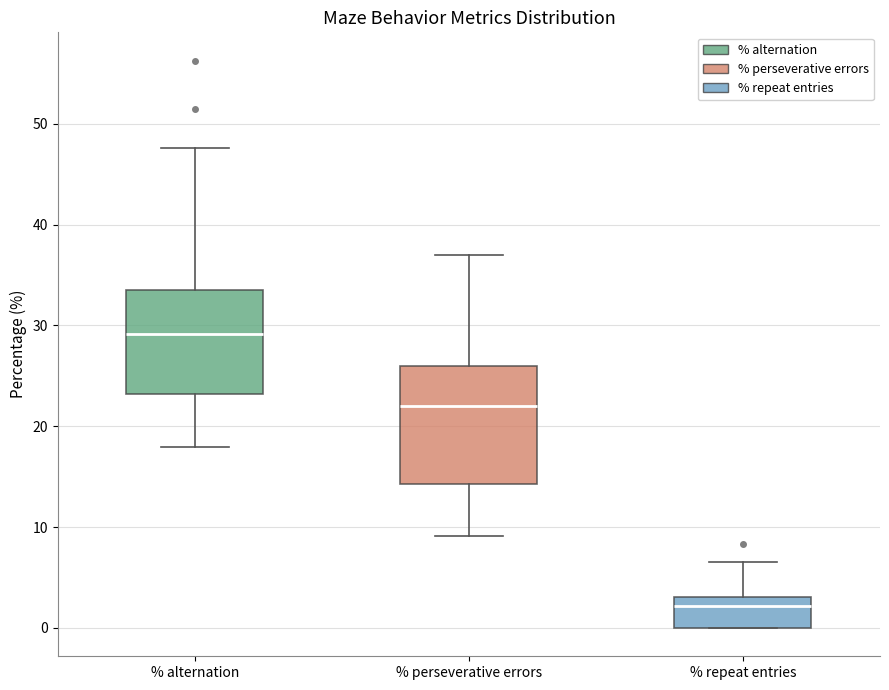

Which box's median line is the lowest?

% repeat entries